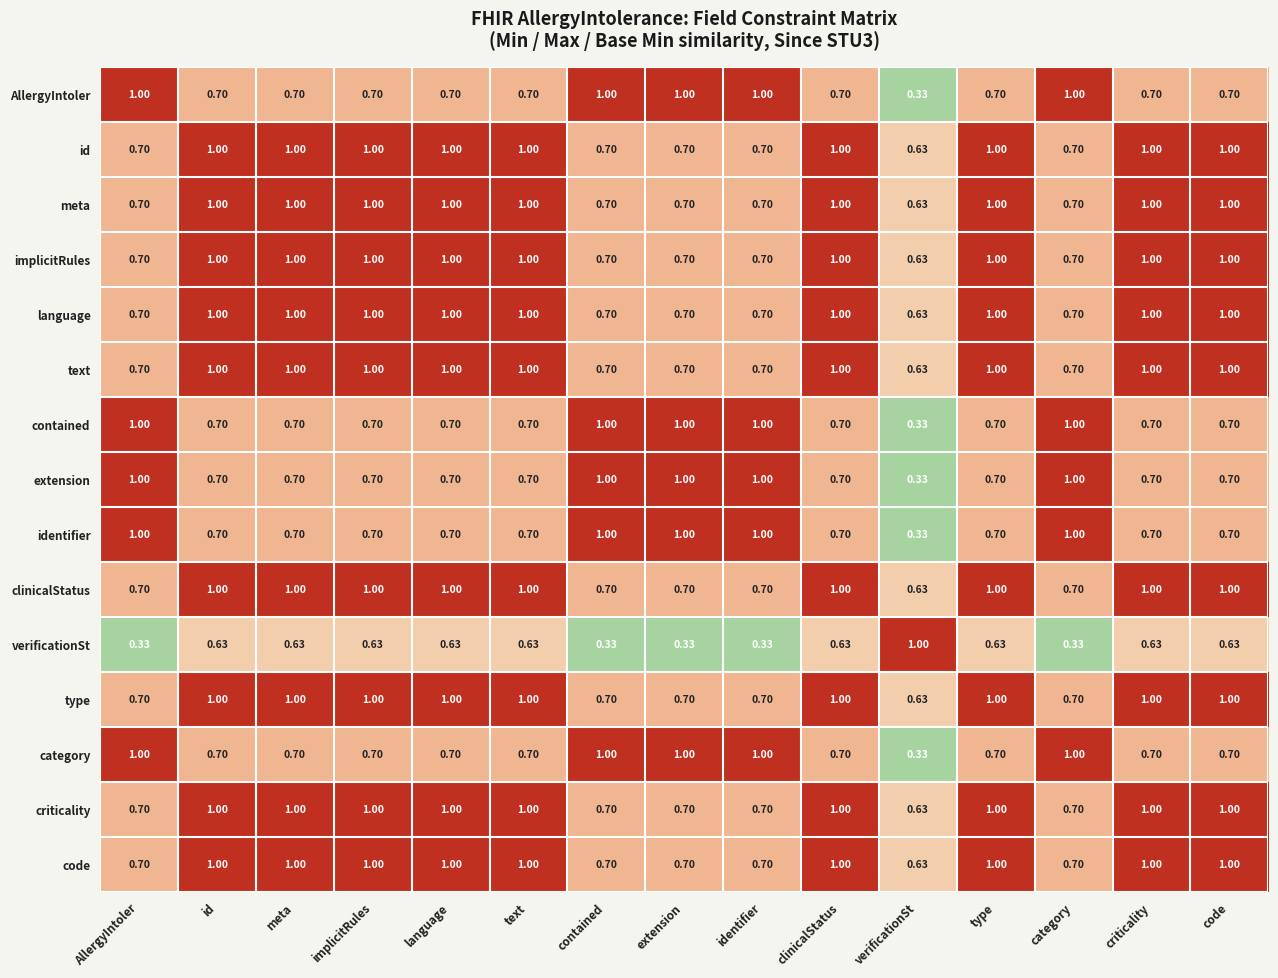

At which label is text closest to 0?

verificationSt